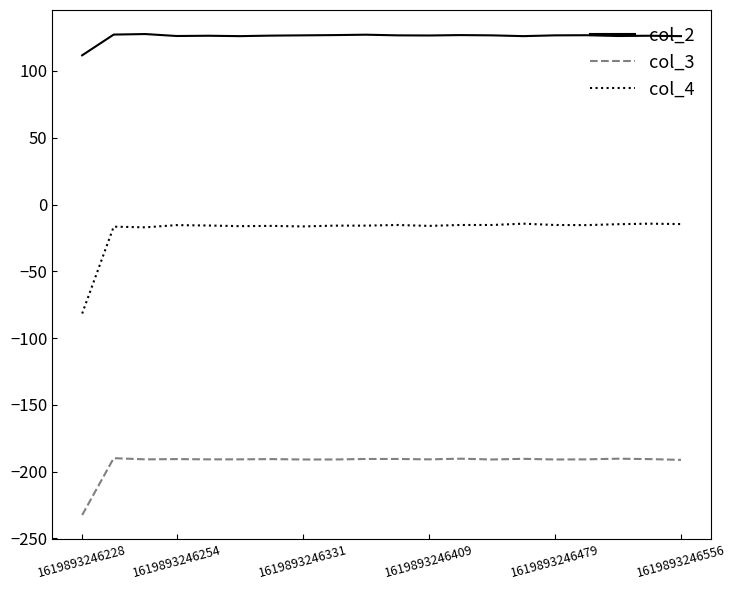

What is the greatest value displayed?

127.6